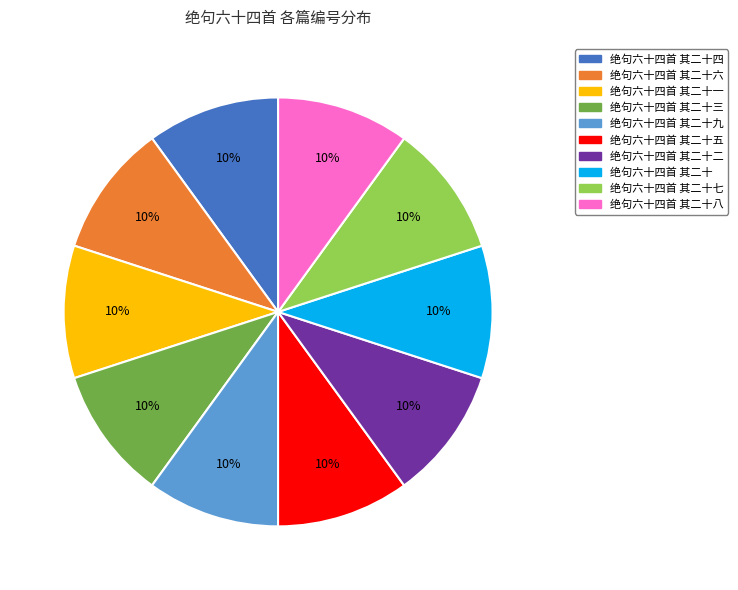

Is there a majority slice in this chart?

No